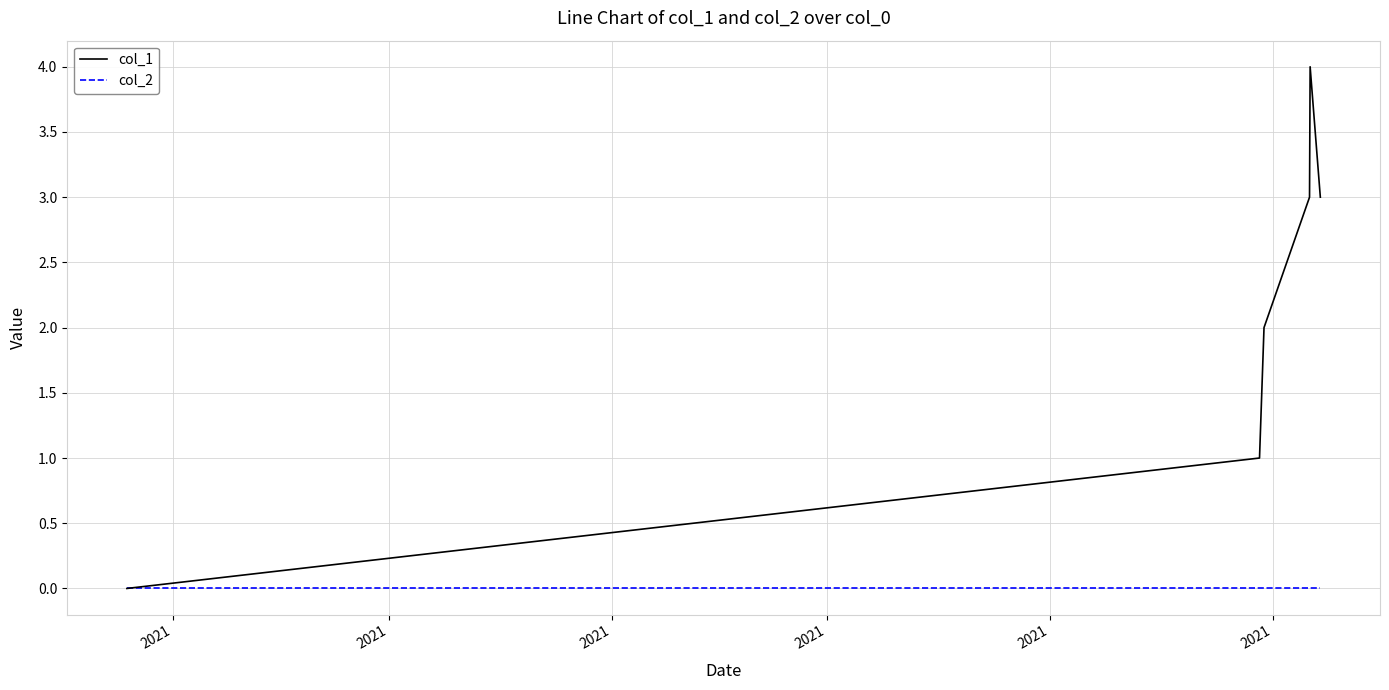

Is this an area chart (filled region under the line)?

No